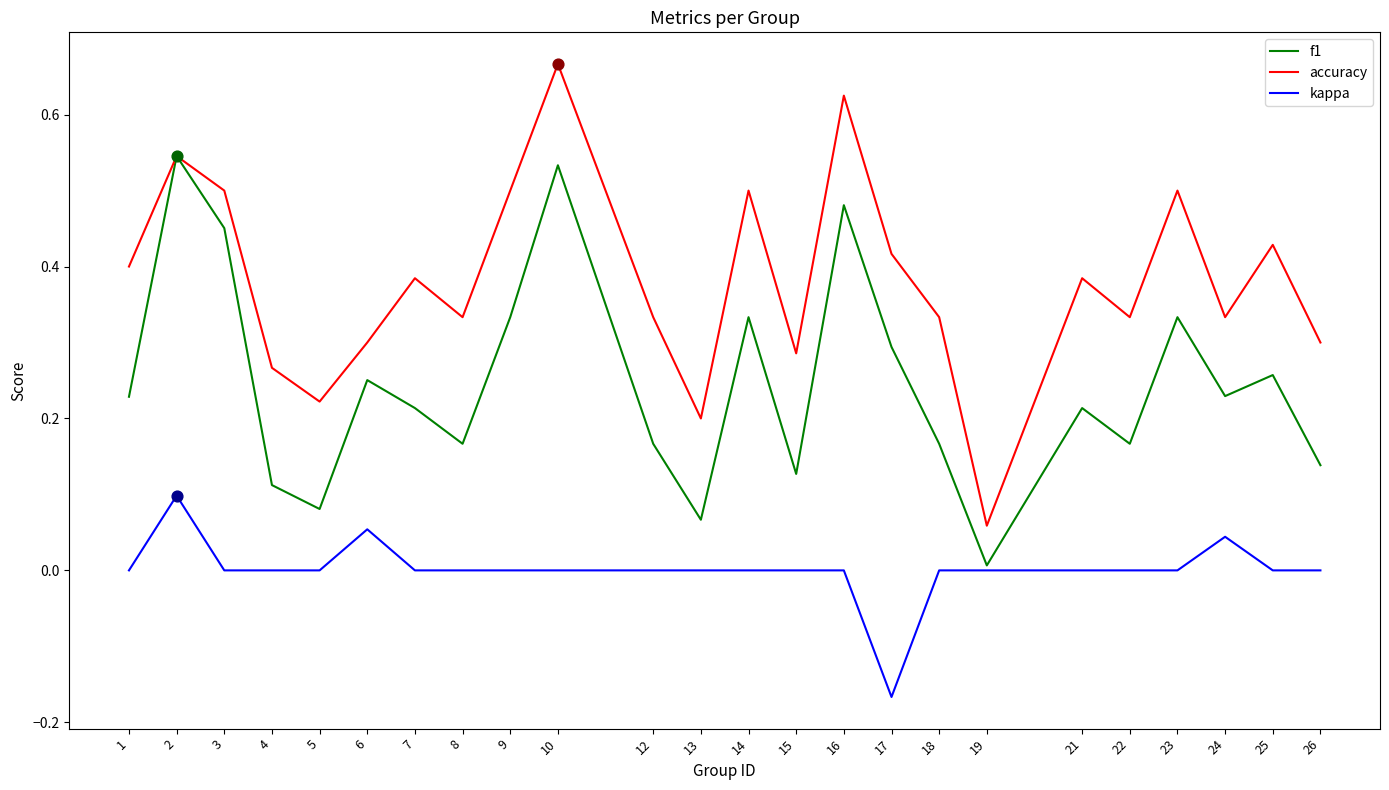

Which series has the largest total across all categories?

accuracy